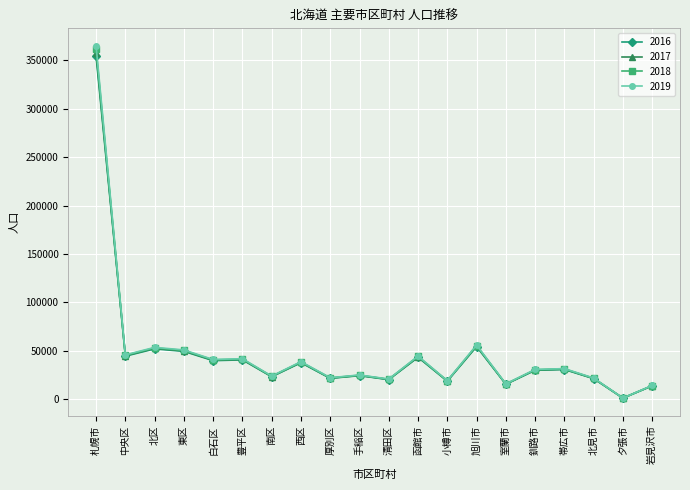

What is the value of the 2017 point at the 11th from the left?

20501